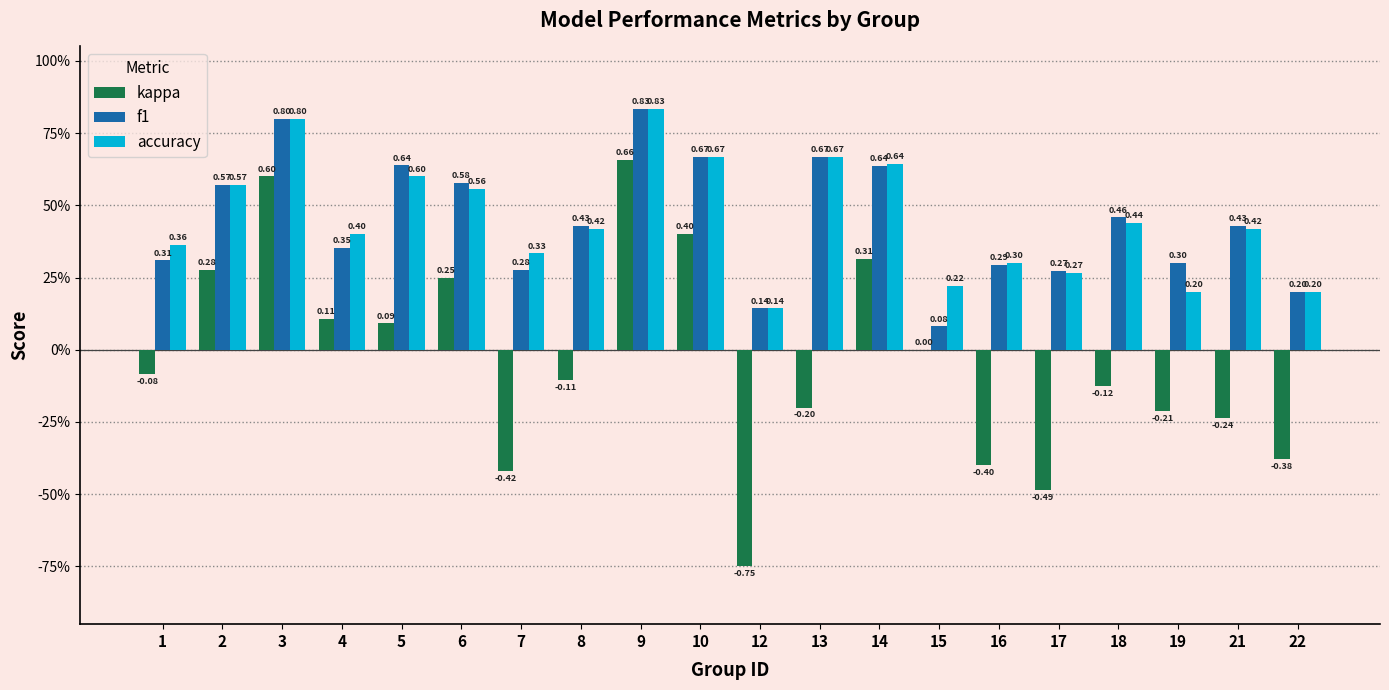

At 2, list the series in order from largest to smallest.

f1, accuracy, kappa